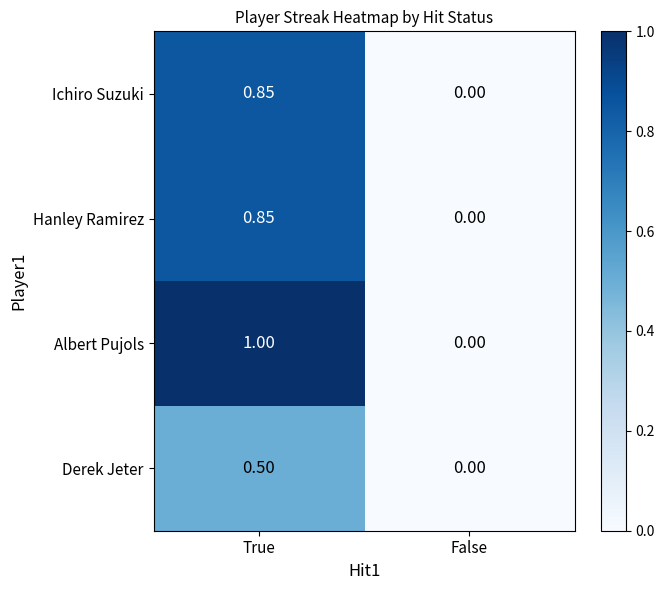

Is the value of Hanley Ramirez at True greater than the value of Albert Pujols at False?

Yes